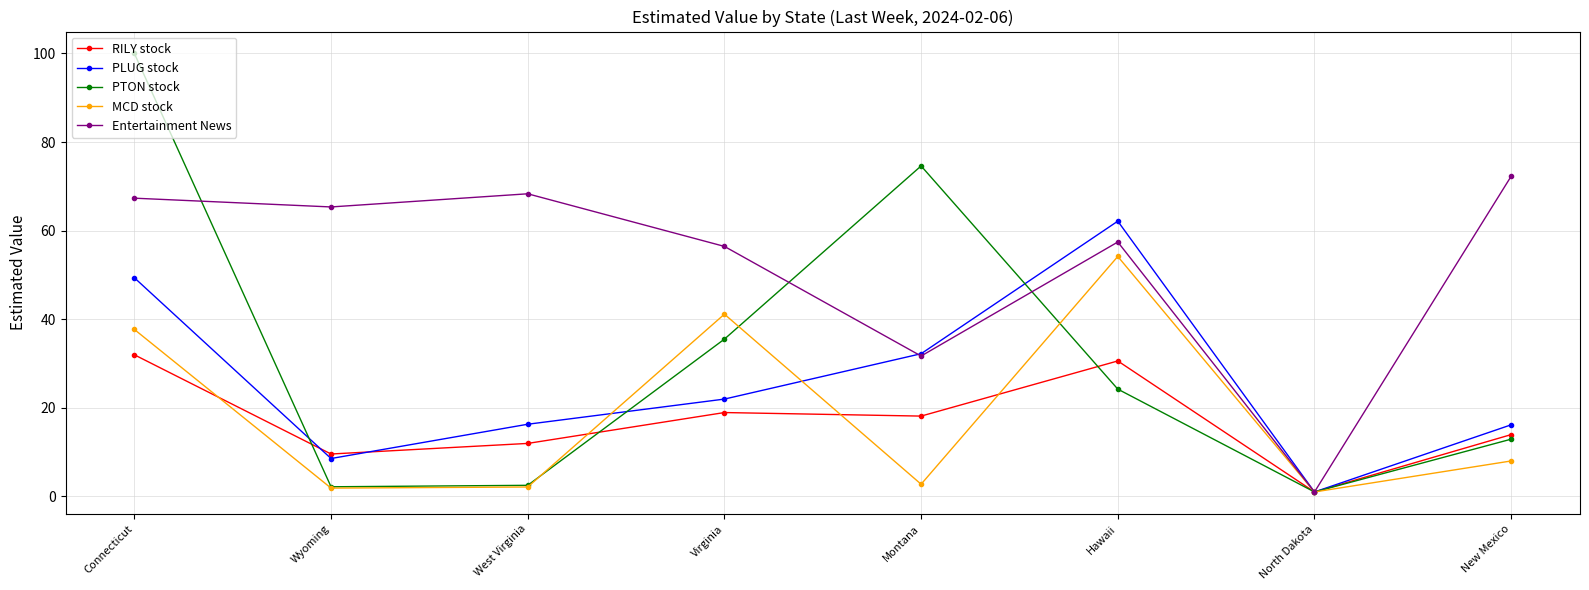

True or false: MCD stock and PTON stock intersect in this chart.

True